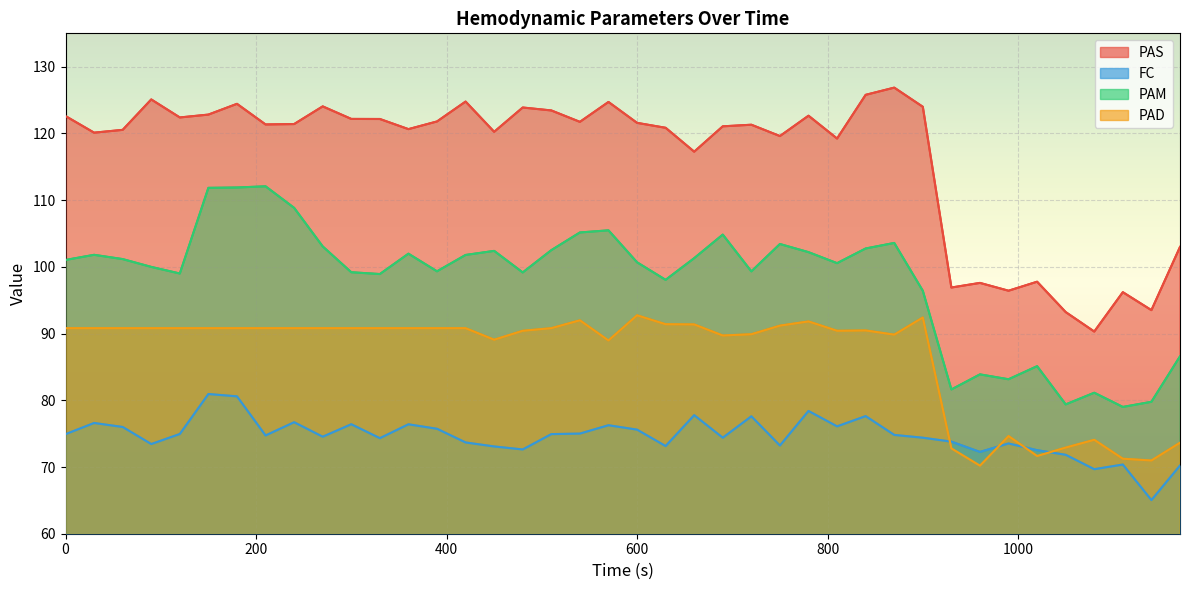

How many interior local valleys does the FC series have?

12